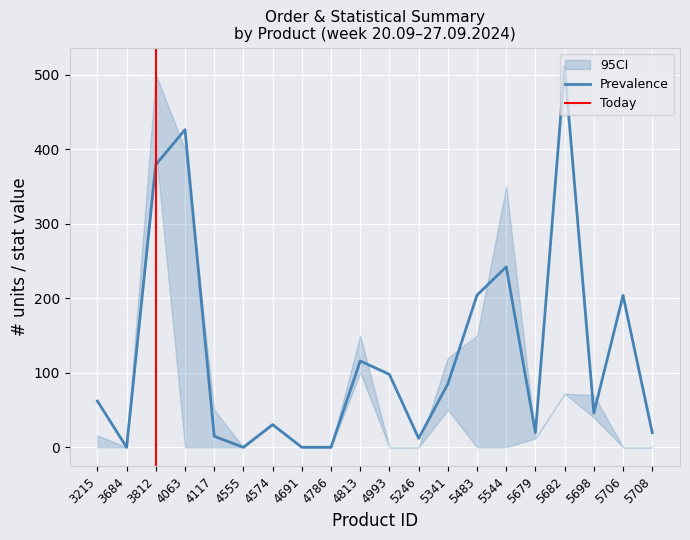

At which label is Prevalence closest to 255?

5544